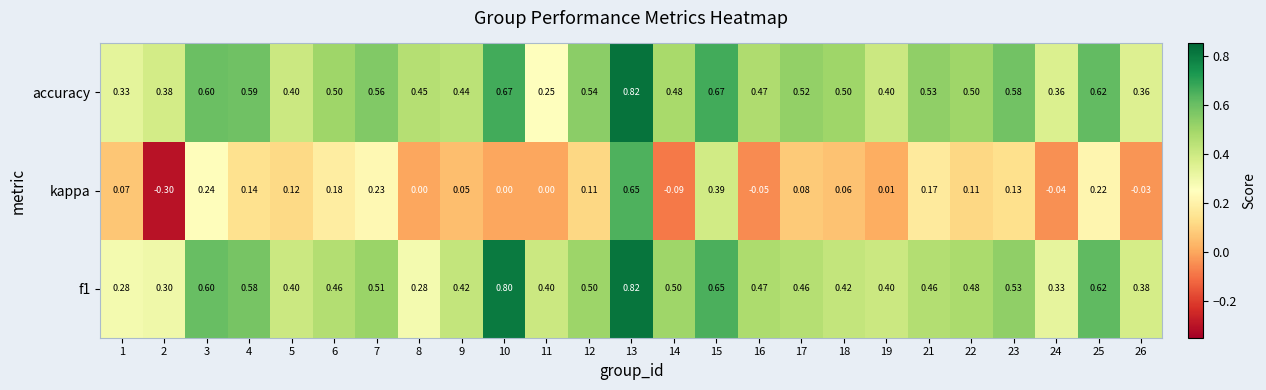

Which series has the largest range (max minus min)?

kappa